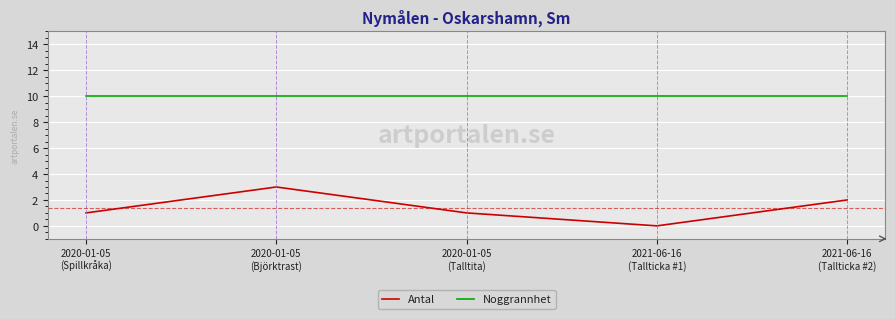

What is the difference between the highest and lowest values at 2021-06-16
(Tallticka #2)?

8